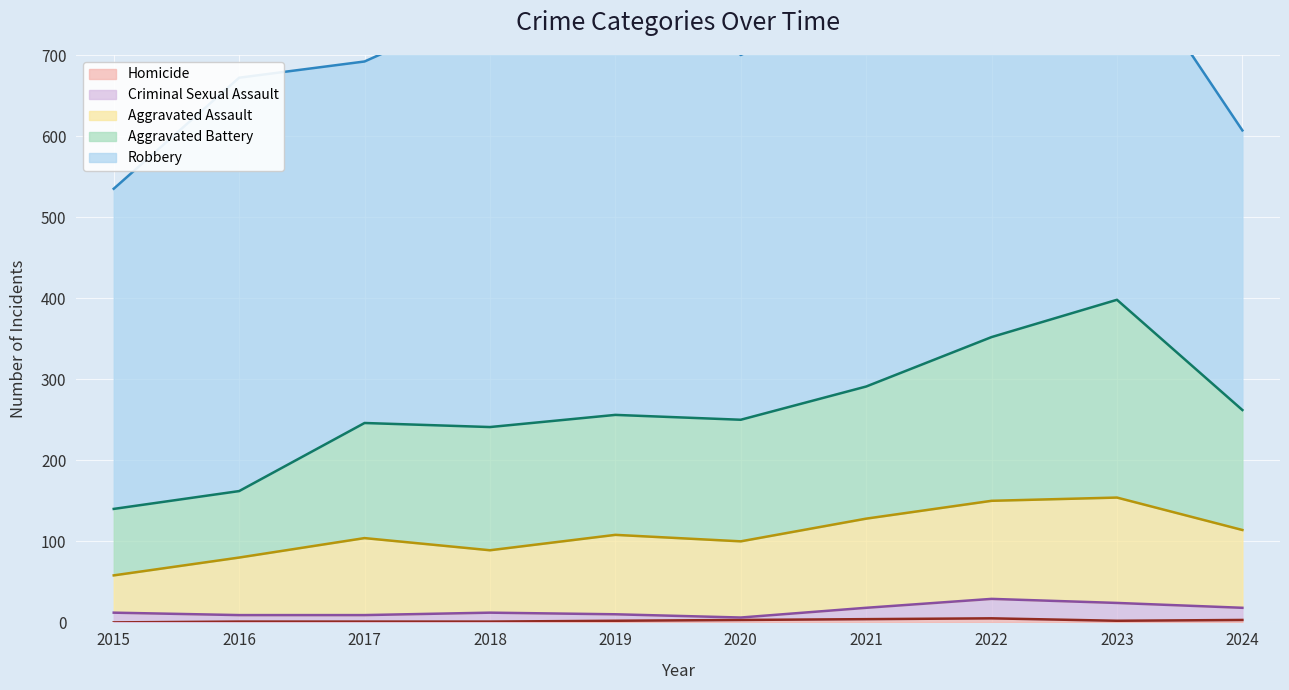

Is the value of Homicide at 2024 greater than the value of Aggravated Assault at 2017?

No